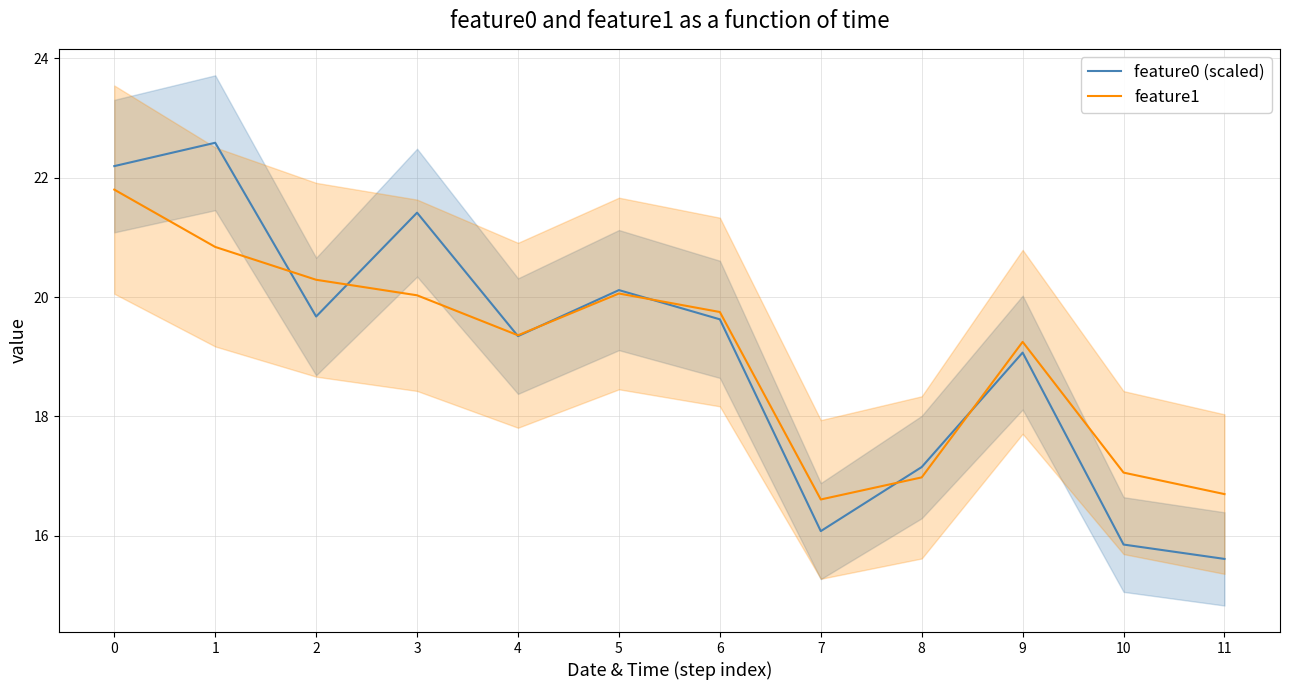

What are all the series names shown in the legend?

feature0 (scaled), feature1